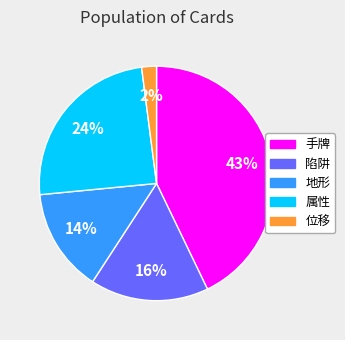

Is it true that 属性 is 12% of the pie?

False